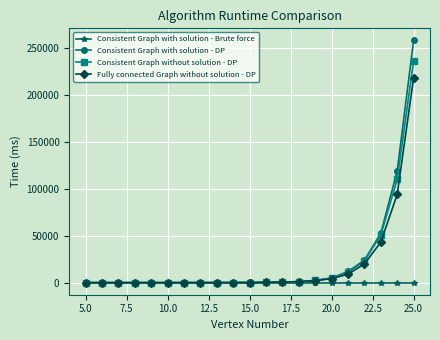

Does the chart have visible grid lines?

Yes